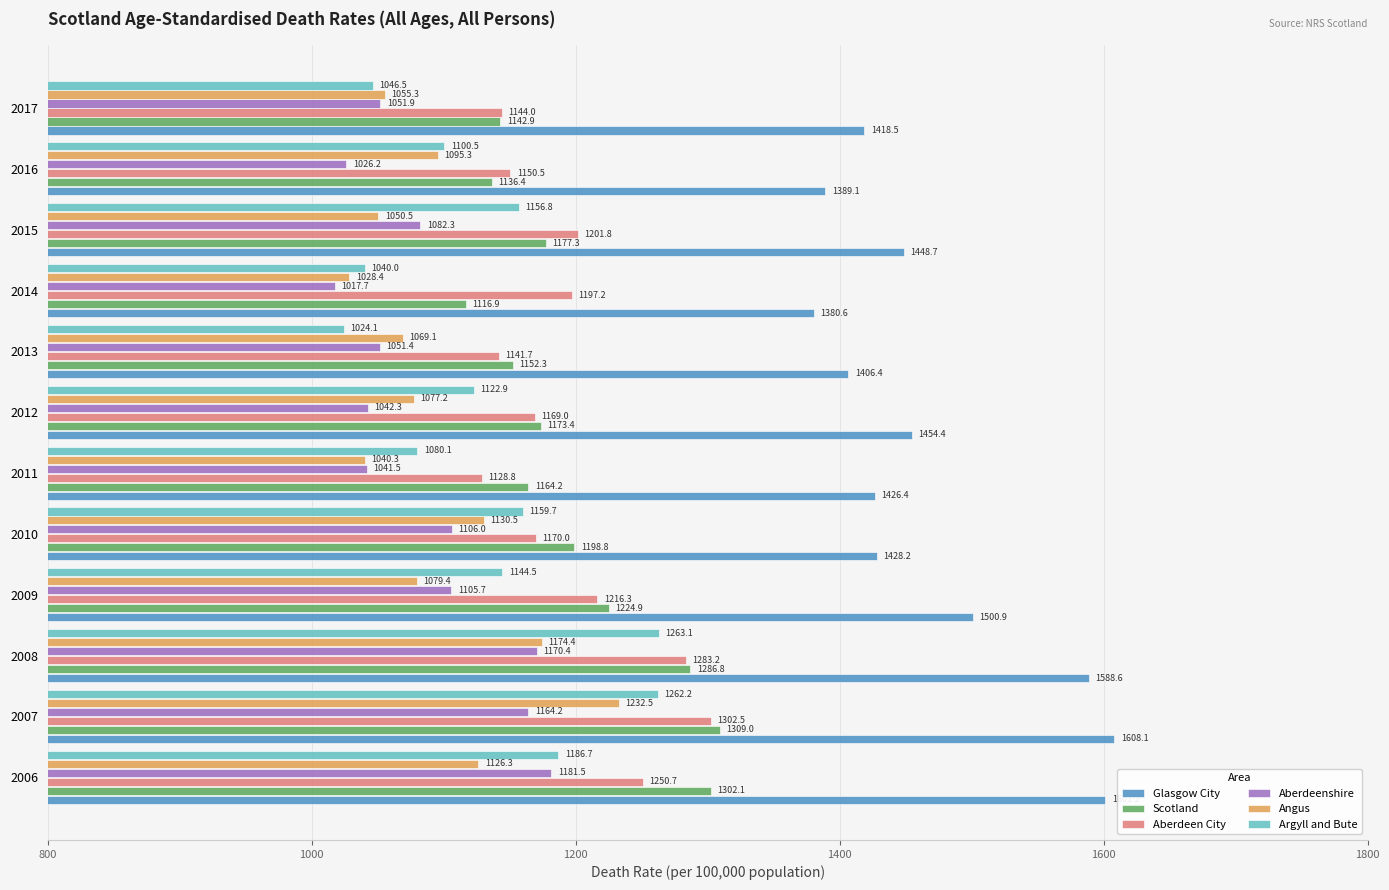

What is the difference between the second highest and second lowest values in the Angus series?

134.1